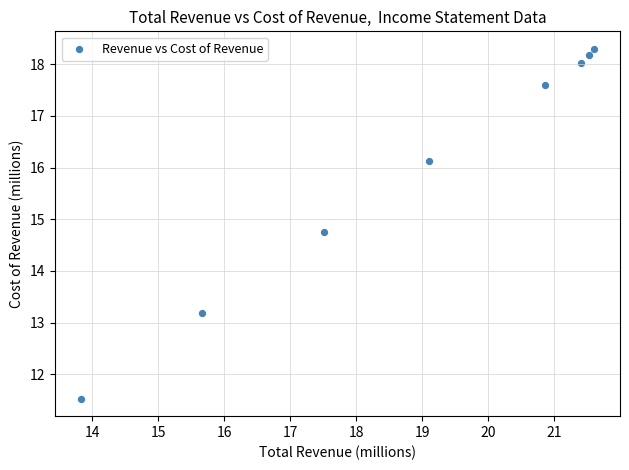

What is the average X value?

18.9